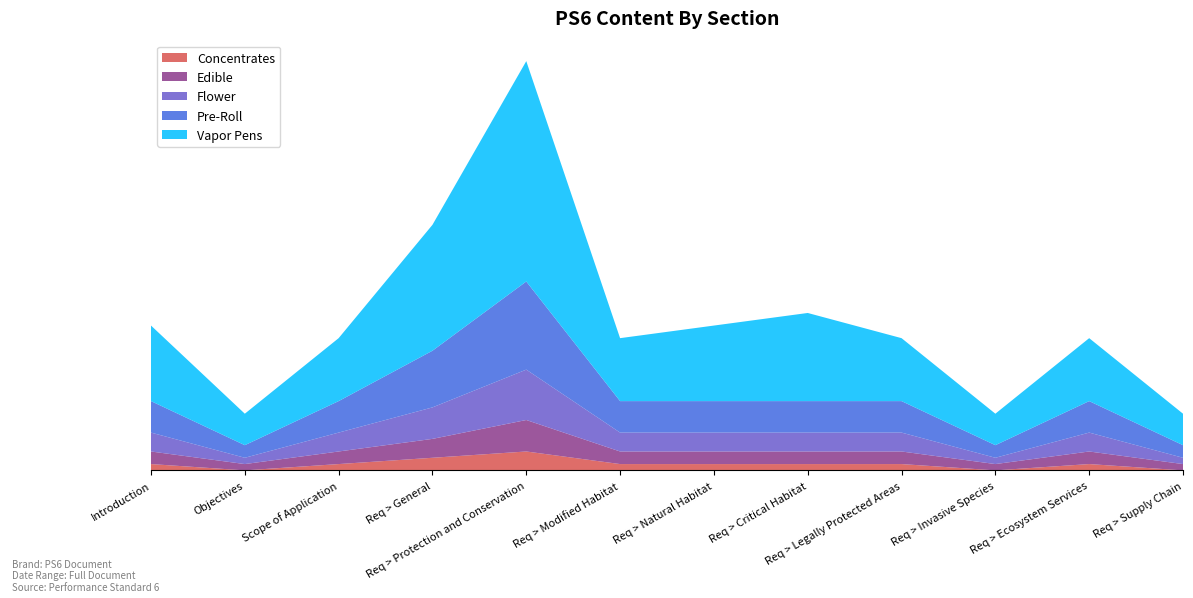

Reading right to left, list all the values displayed in this chart.

Concentrates: Requirements > Supply Chain=0	Requirements > Ecosystem Services=1	Requirements > Invasive Species=0	Requirements > Legally Protected Areas=1	Requirements > Critical Habitat=1	Requirements > Natural Habitat=1	Requirements > Modified Habitat=1	Requirements > Protection and Conservation=3	Requirements > General=2	Scope of Application=1	Objectives=0	Introduction=1
Edible: Requirements > Supply Chain=1	Requirements > Ecosystem Services=2	Requirements > Invasive Species=1	Requirements > Legally Protected Areas=2	Requirements > Critical Habitat=2	Requirements > Natural Habitat=2	Requirements > Modified Habitat=2	Requirements > Protection and Conservation=5	Requirements > General=3	Scope of Application=2	Objectives=1	Introduction=2
Flower: Requirements > Supply Chain=1	Requirements > Ecosystem Services=3	Requirements > Invasive Species=1	Requirements > Legally Protected Areas=3	Requirements > Critical Habitat=3	Requirements > Natural Habitat=3	Requirements > Modified Habitat=3	Requirements > Protection and Conservation=8	Requirements > General=5	Scope of Application=3	Objectives=1	Introduction=3
Pre-Roll: Requirements > Supply Chain=2	Requirements > Ecosystem Services=5	Requirements > Invasive Species=2	Requirements > Legally Protected Areas=5	Requirements > Critical Habitat=5	Requirements > Natural Habitat=5	Requirements > Modified Habitat=5	Requirements > Protection and Conservation=14	Requirements > General=9	Scope of Application=5	Objectives=2	Introduction=5
Vapor Pens: Requirements > Supply Chain=5	Requirements > Ecosystem Services=10	Requirements > Invasive Species=5	Requirements > Legally Protected Areas=10	Requirements > Critical Habitat=14	Requirements > Natural Habitat=12	Requirements > Modified Habitat=10	Requirements > Protection and Conservation=35	Requirements > General=20	Scope of Application=10	Objectives=5	Introduction=12